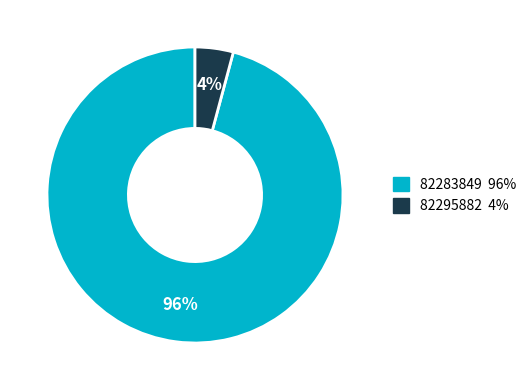

What percentage is the 82283849 slice, to the nearest percent?

96%